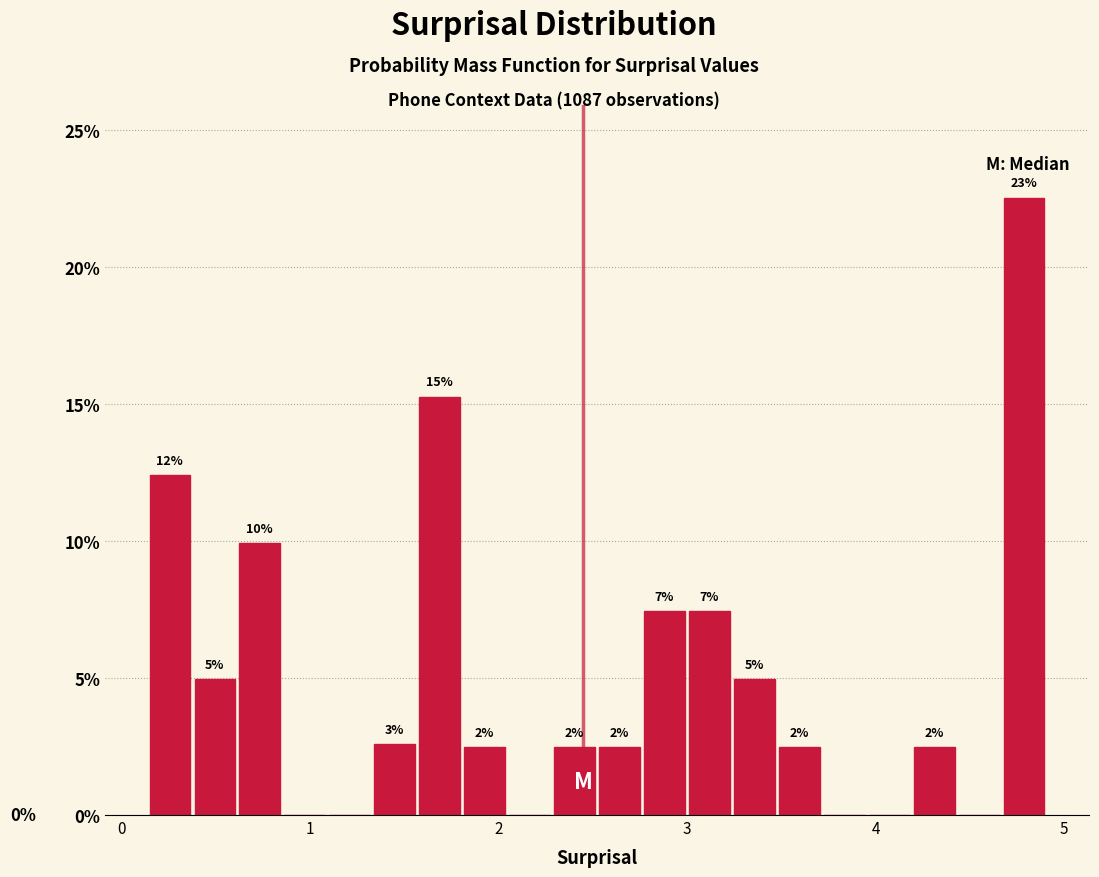

Read against the x-axis, roughly where is the centre of the tallest bar?

4.8